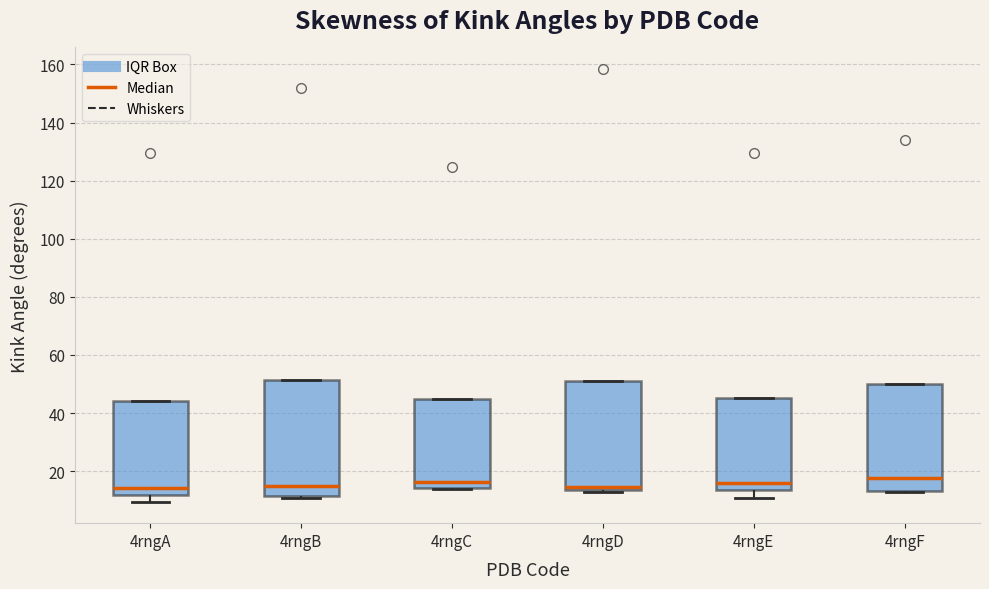

Reading left to right, read every box against the y-axis: the position of its median line, the range the box covers, and the ends of its whiskers. The values are not printed on the chart, so give them approximately, as read against the axis.

4rngA: median 14, box 12 to 44, whiskers 10 to 44
4rngB: median 14, box 12 to 52, whiskers 10 to 52
4rngC: median 16, box 14 to 44, whiskers 14 to 44
4rngD: median 14 (just above the box's lower edge), box 14 to 52, whiskers 12 to 52
4rngE: median 16, box 14 to 46, whiskers 10 to 46
4rngF: median 18, box 14 to 50, whiskers 12 to 50